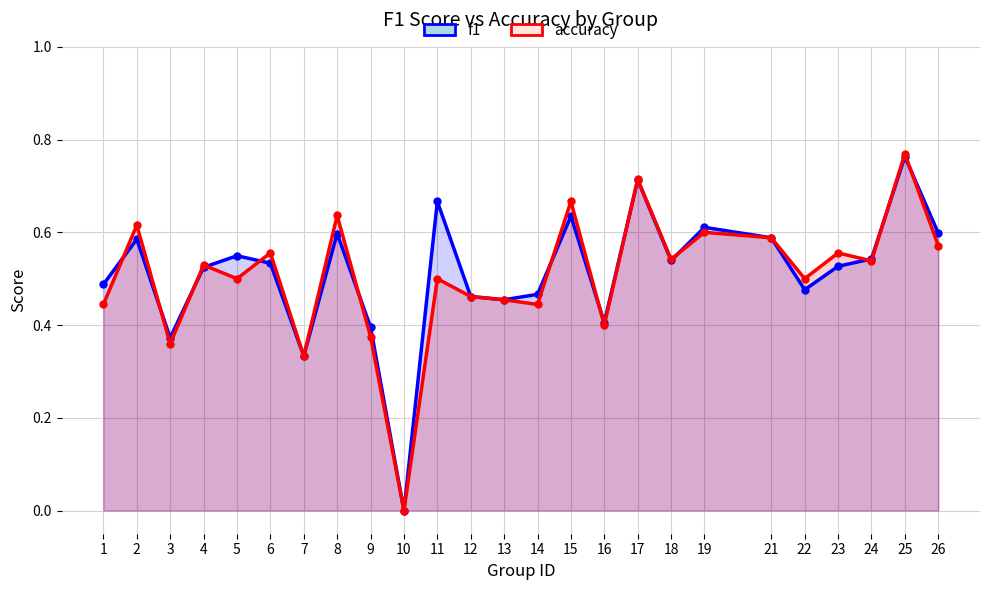

True or false: f1 and accuracy intersect in this chart.

True